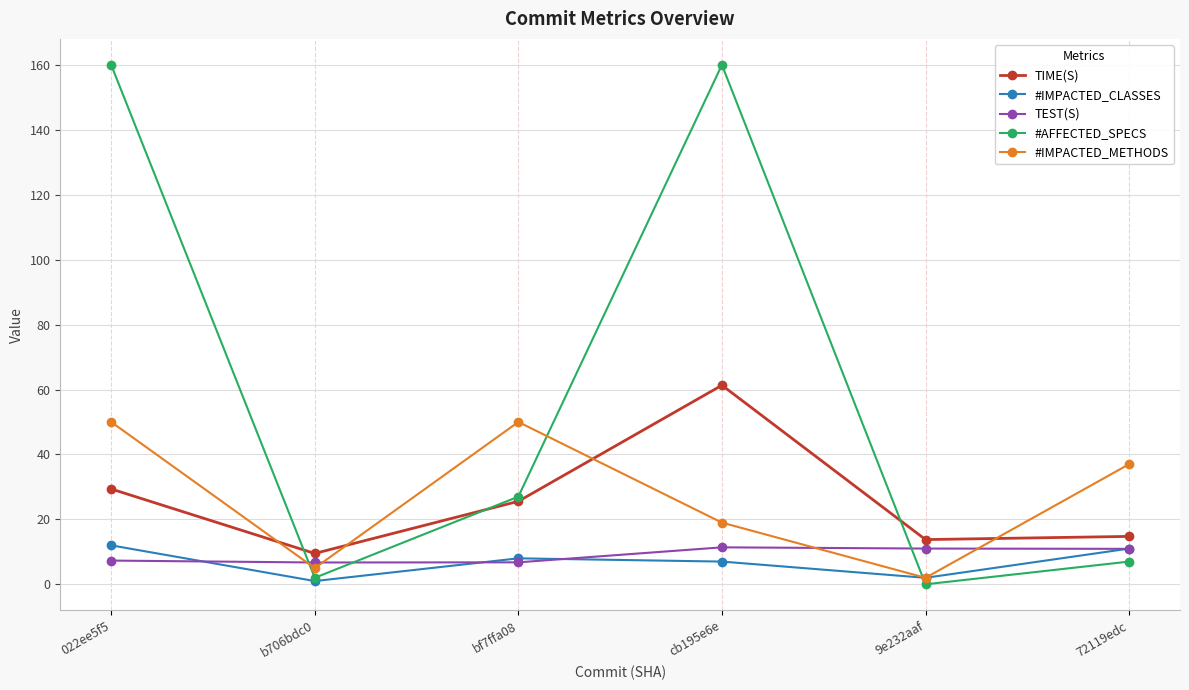

What is the total value across all series at 9e232aaf?

28.8